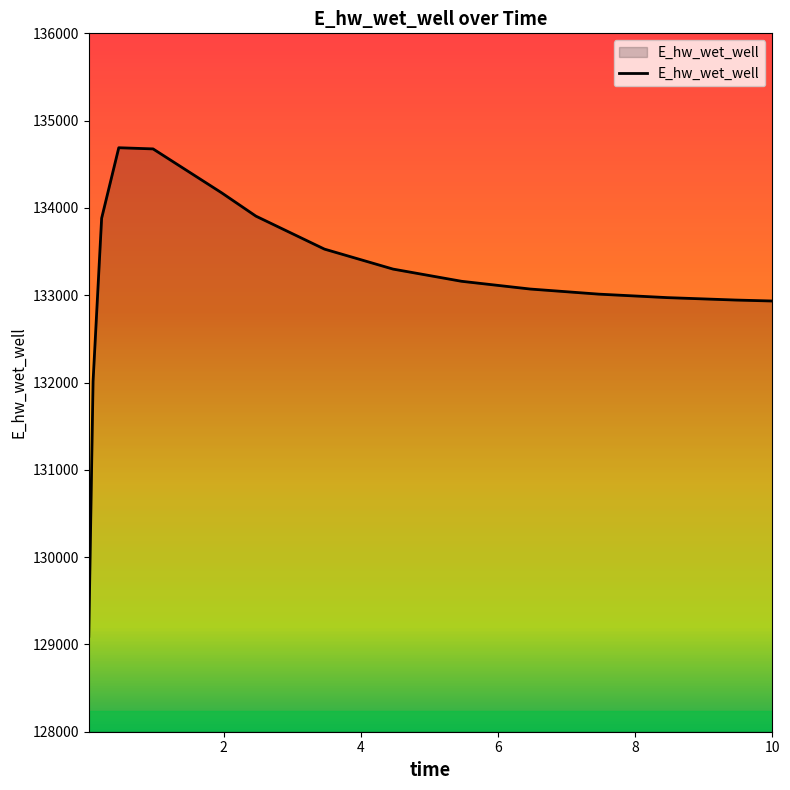

What is the maximum value shown in the chart?

134689.6